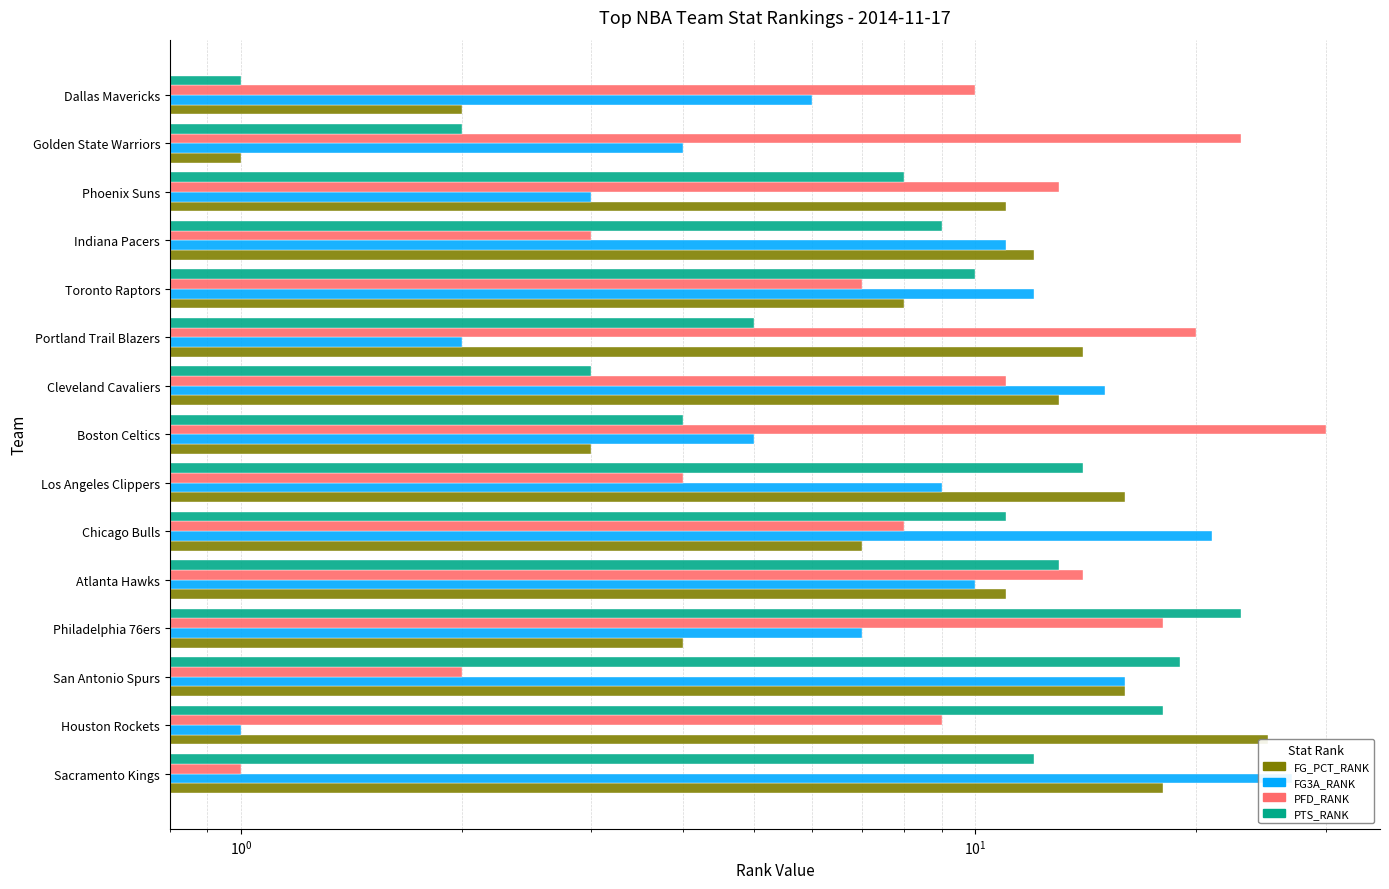

Rank the series at Houston Rockets from lowest to highest value.

FG3A_RANK, PFD_RANK, PTS_RANK, FG_PCT_RANK